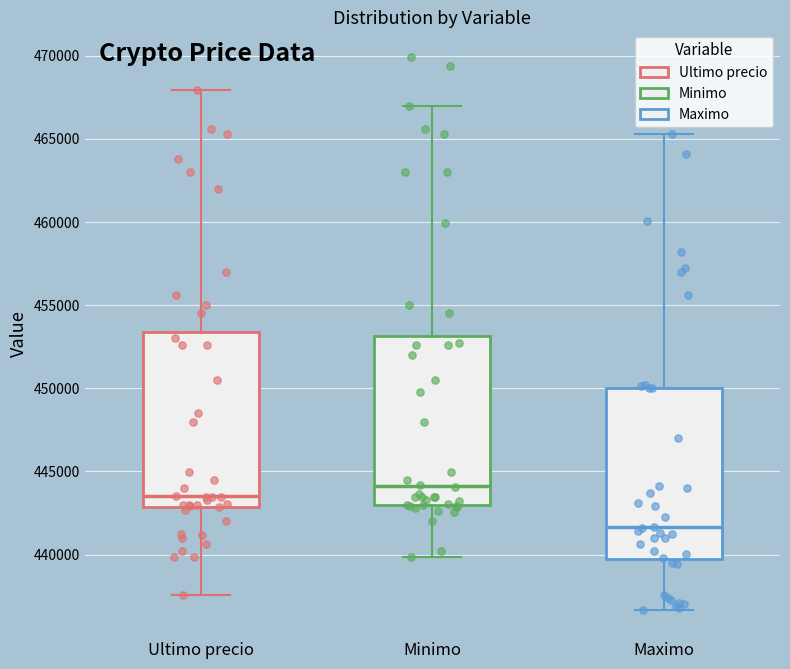

Which box's median line is the highest?

Minimo